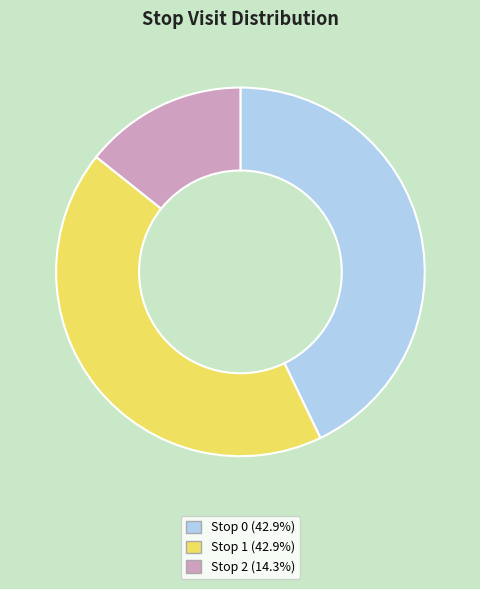

Is there any slice that represents more than half of the pie?

No